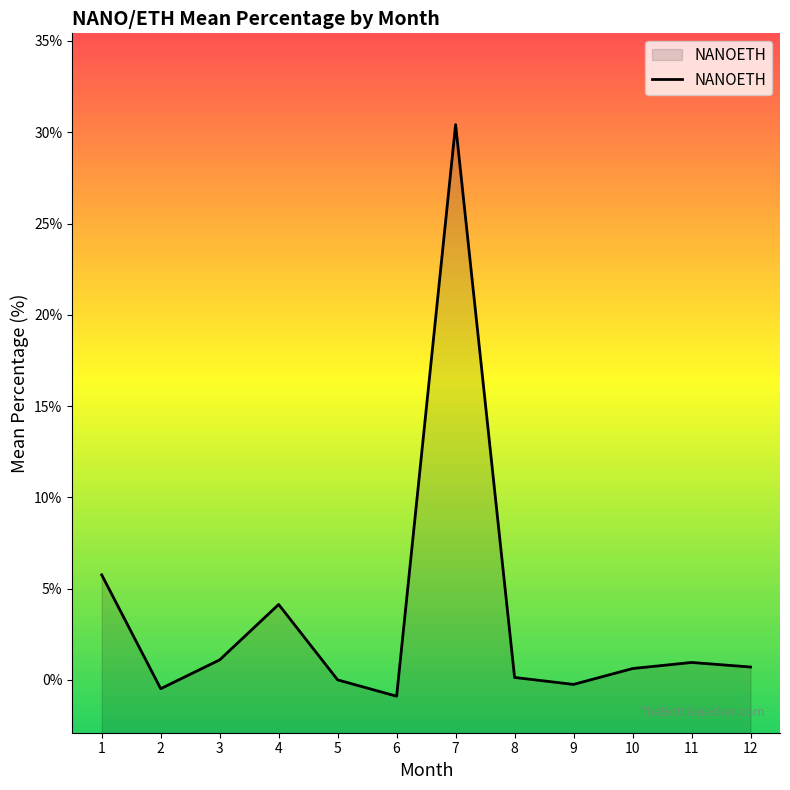

At which category does the chart reach its minimum across all series?

6